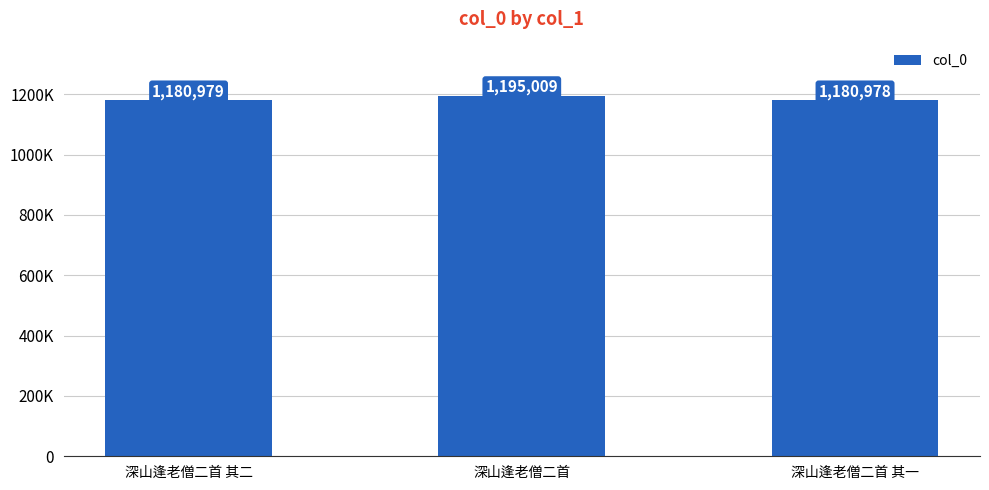

What is the smallest value displayed?

1180978